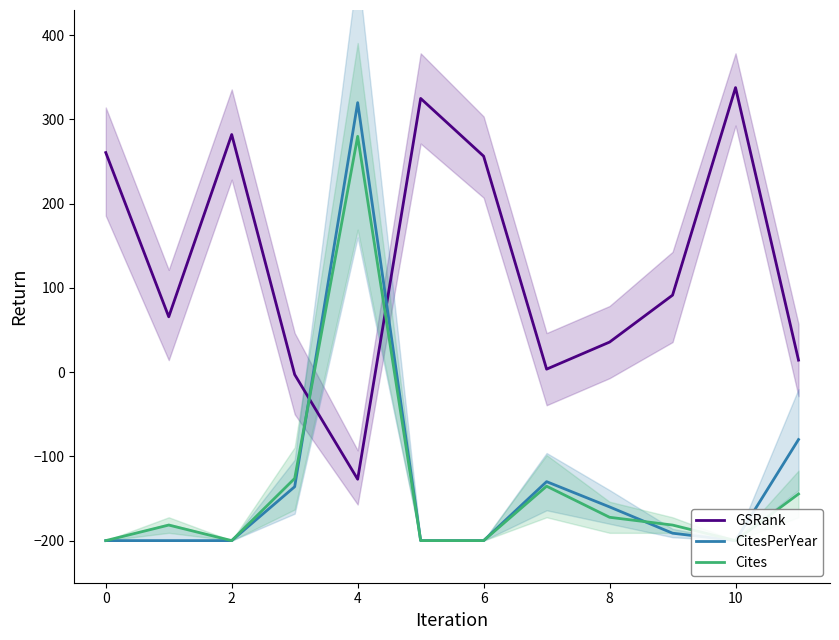

What is the minimum value for CitesPerYear?

-200.0